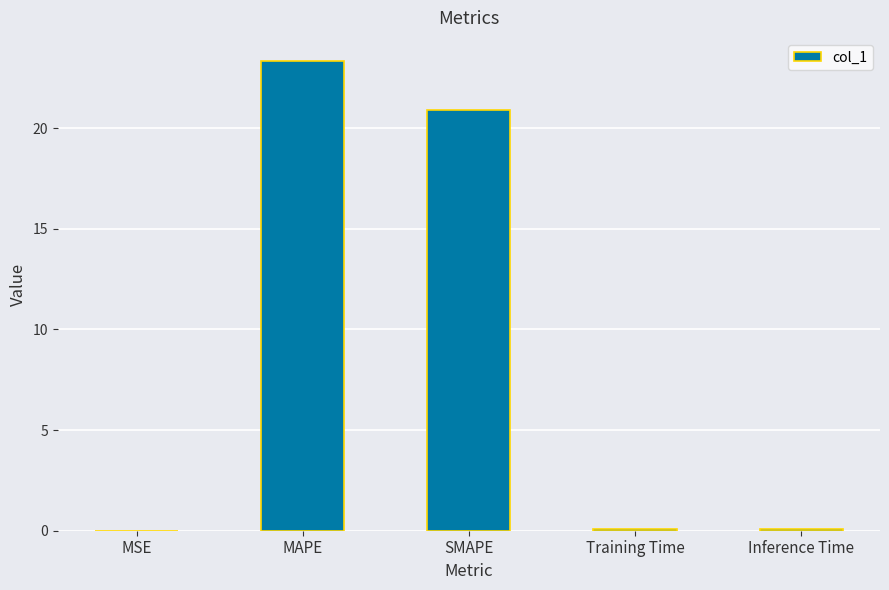

What is the average value?

8.9